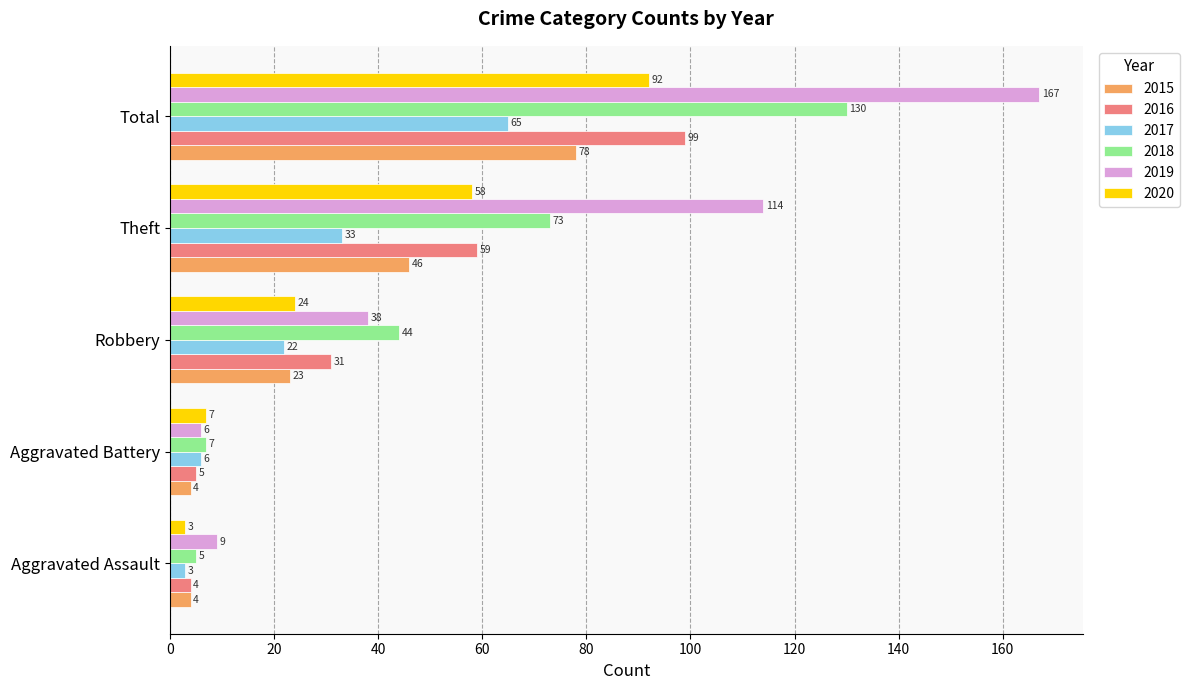

Count the 2015 values in the range 4 to 46.

4